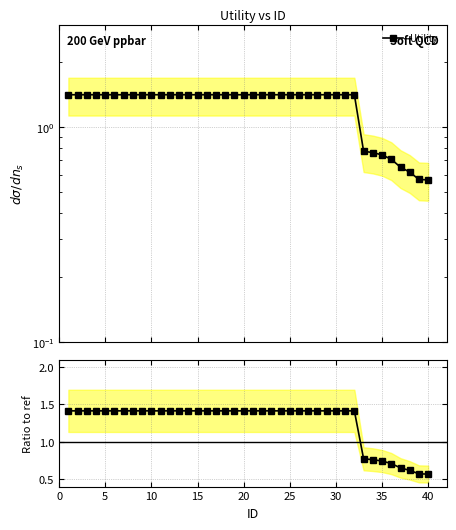

What is the greatest value displayed?

1.4